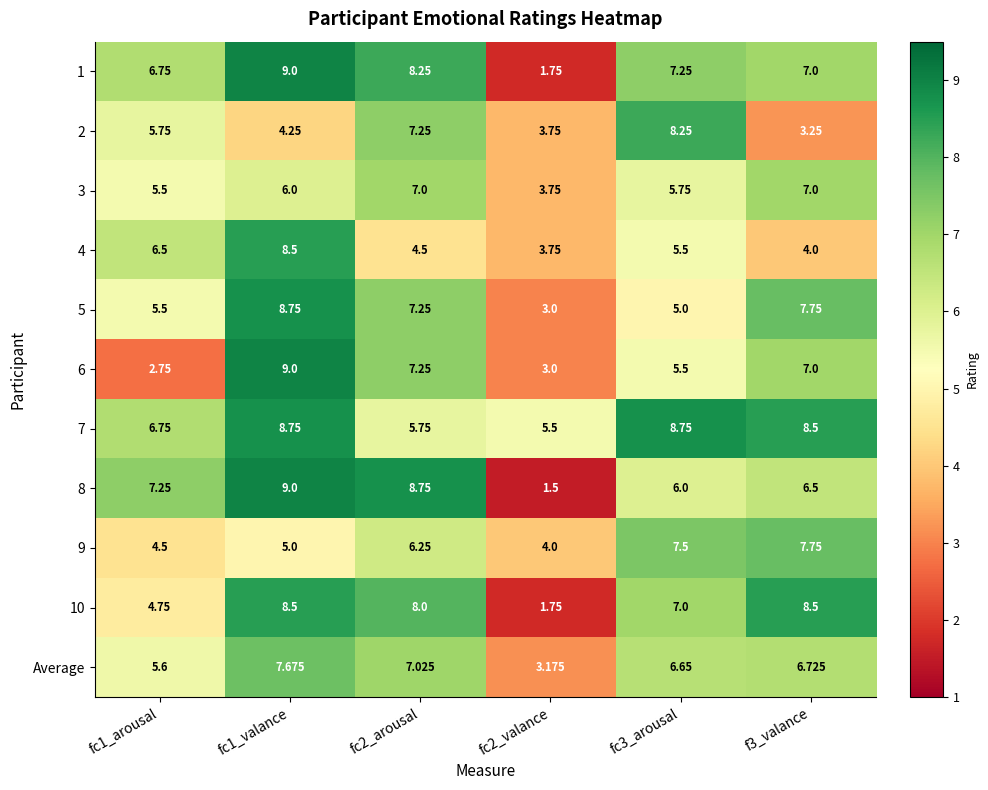

Is the value of 8 at fc2_arousal greater than the value of 10 at fc2_valance?

Yes